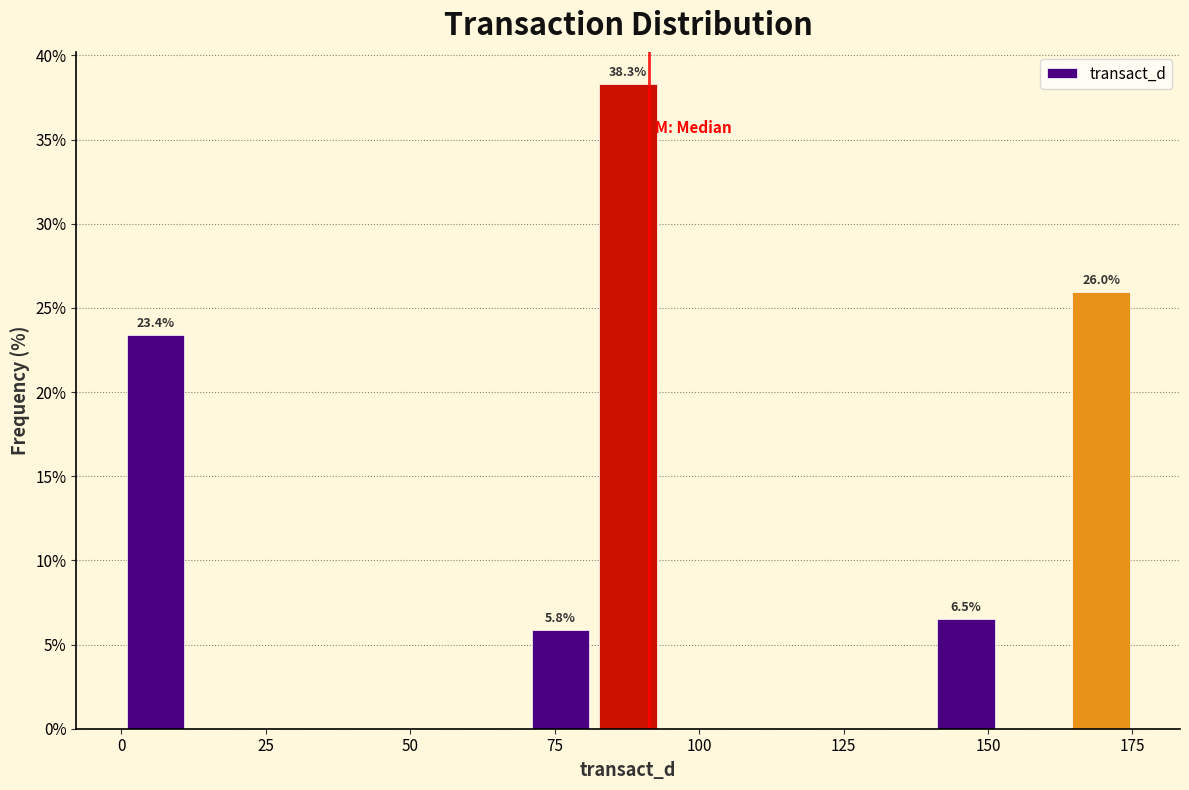

Read against the x-axis, roughly where is the centre of the tallest bar?

90